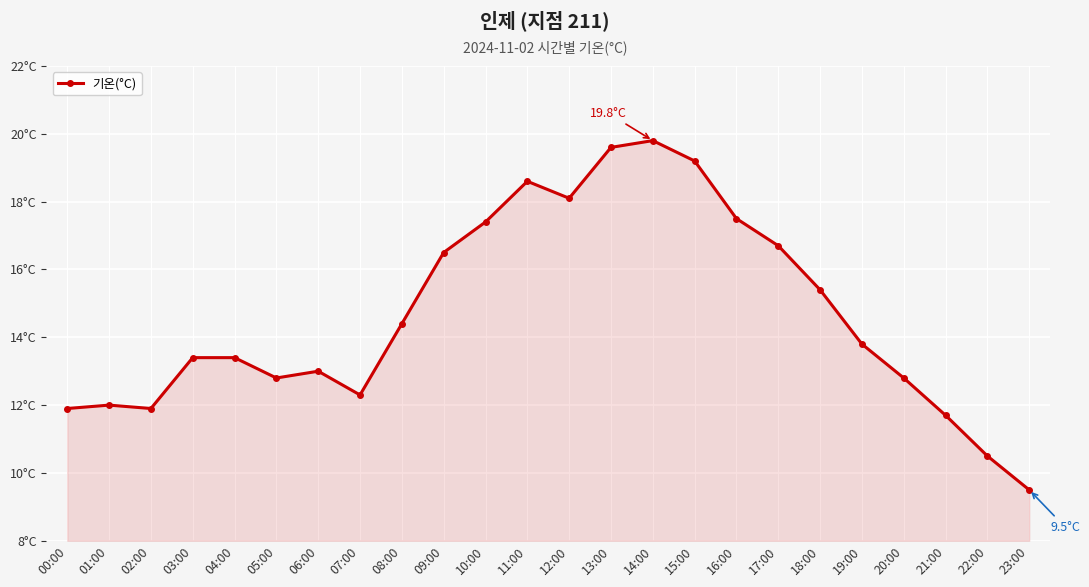

Is this an area chart (filled region under the line)?

Yes